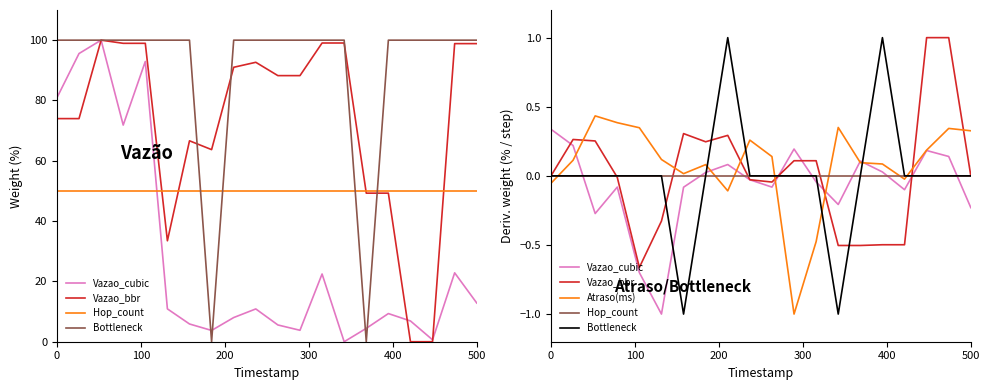

What position from the left is 0?

1